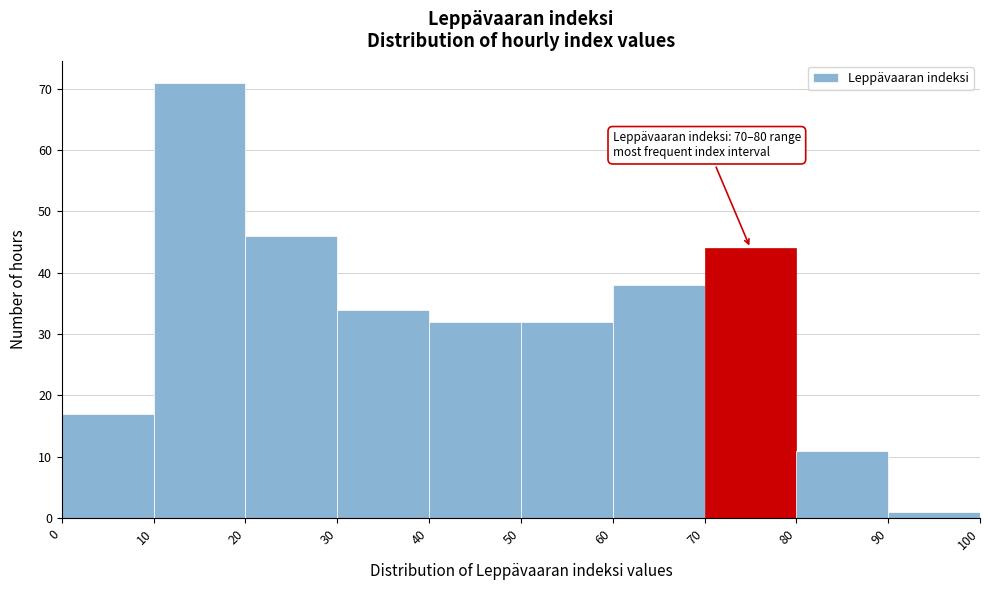

Over which range of the x-axis is the bar tallest?

10 to 20